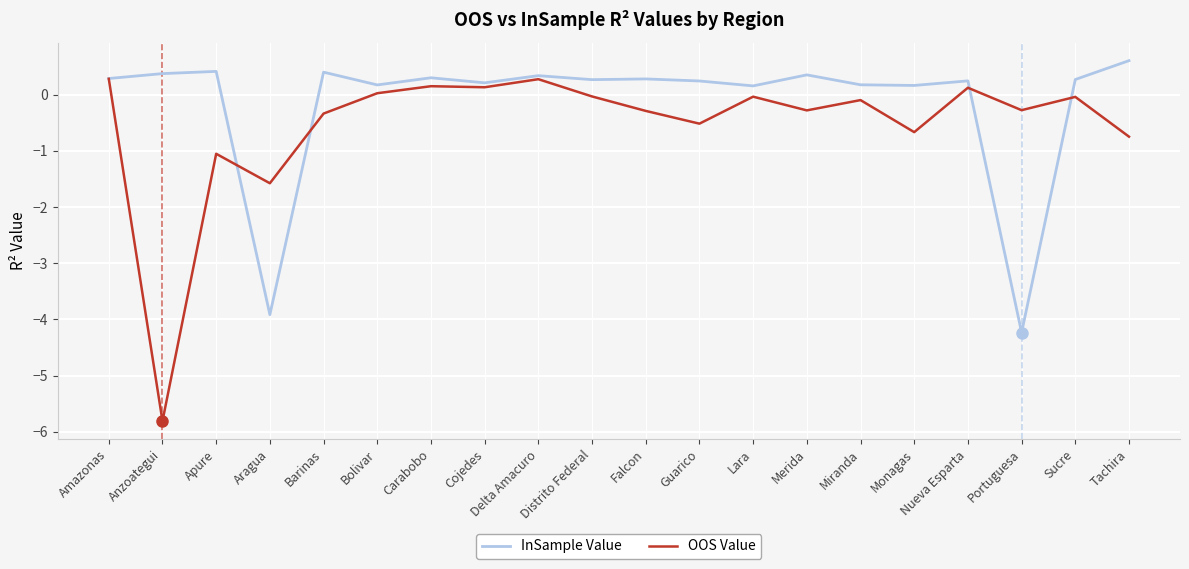

List the series in order of their peak value, lowest first.

OOS Value, InSample Value